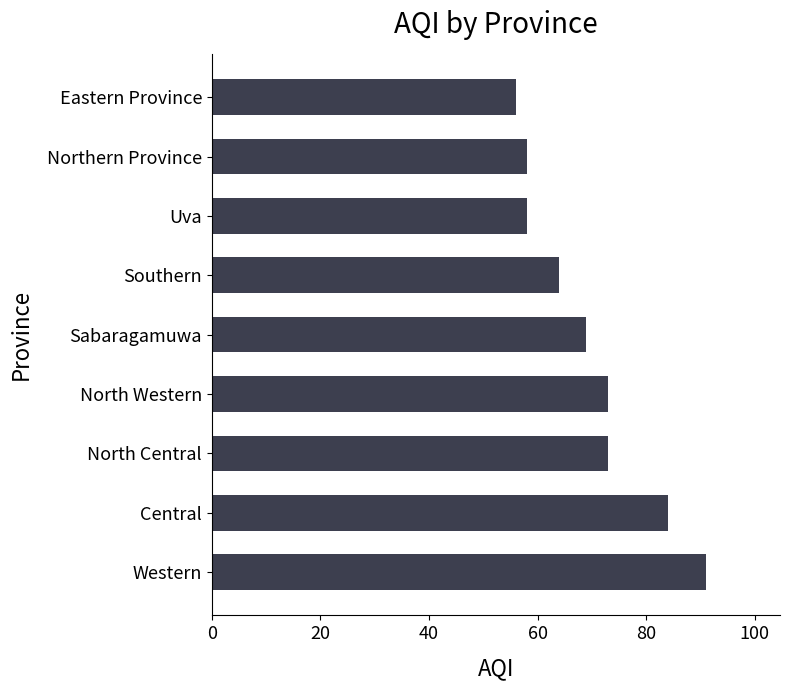

How many data points does each series have?

9